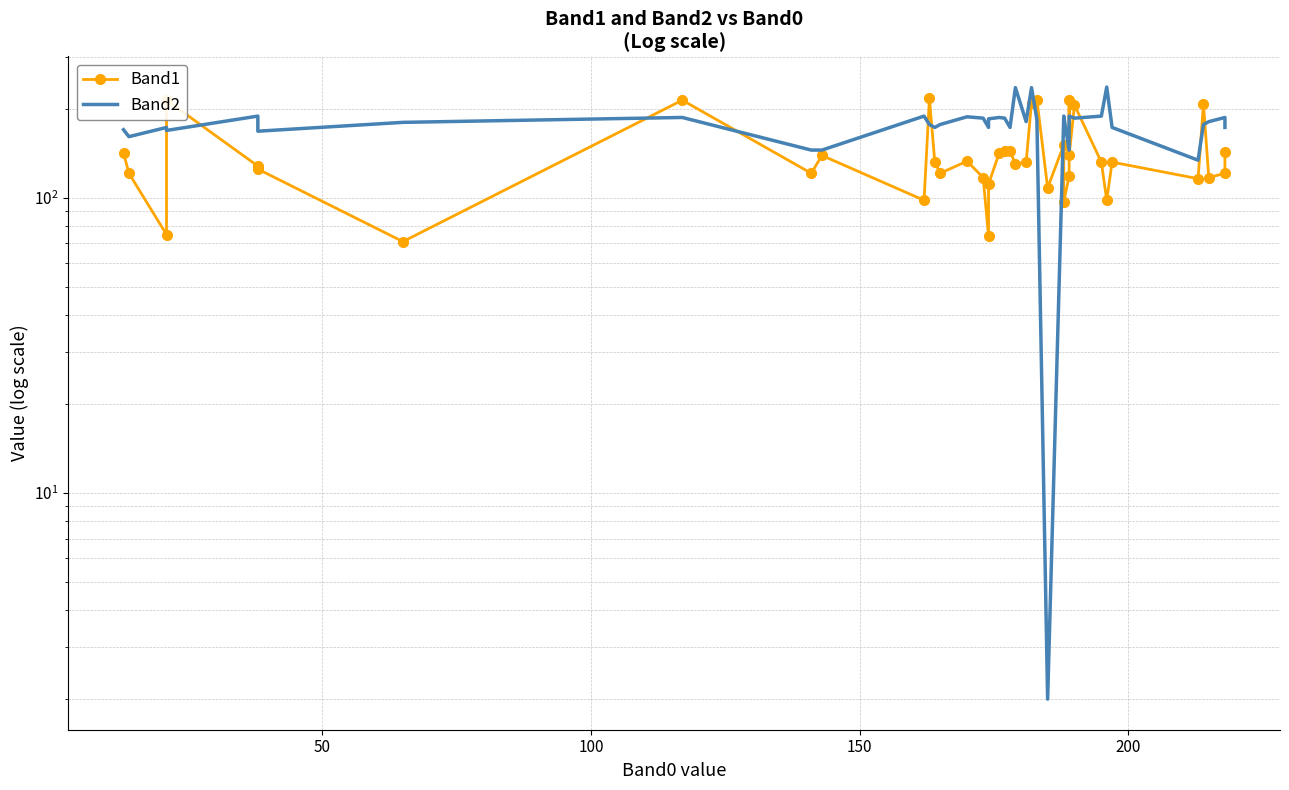

At how many categories does at least one series exceed 192?

10